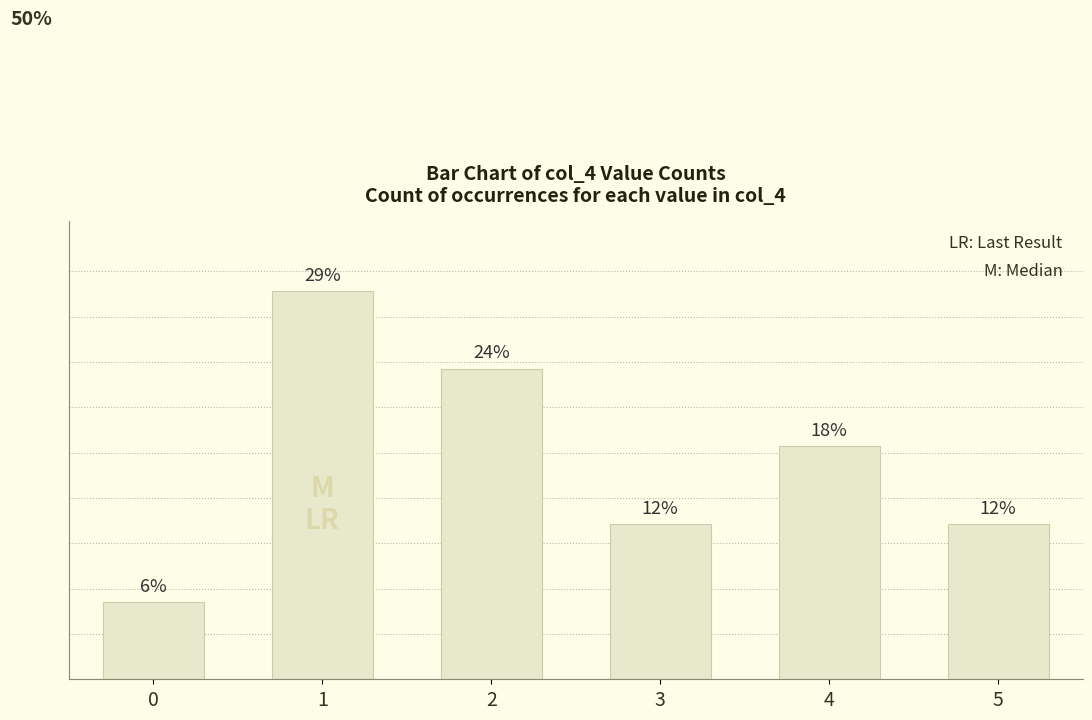

Reading right to left, list all the values displayed in this chart.

11.8	17.6	11.8	23.5	29.4	5.9